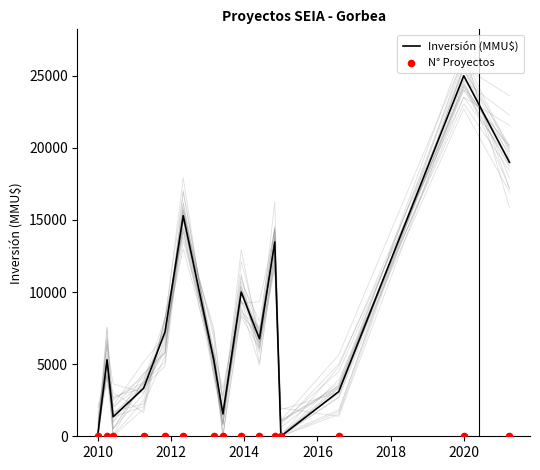

Which series contains the lowest Y value?

Inversión (MMU$)